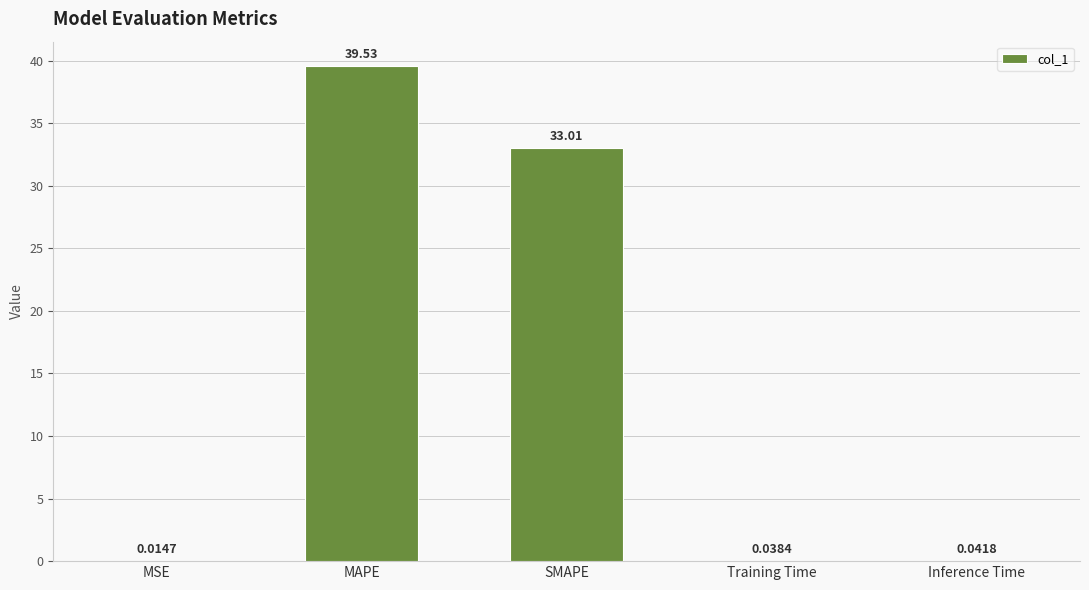

What is the sum of all values?

72.6